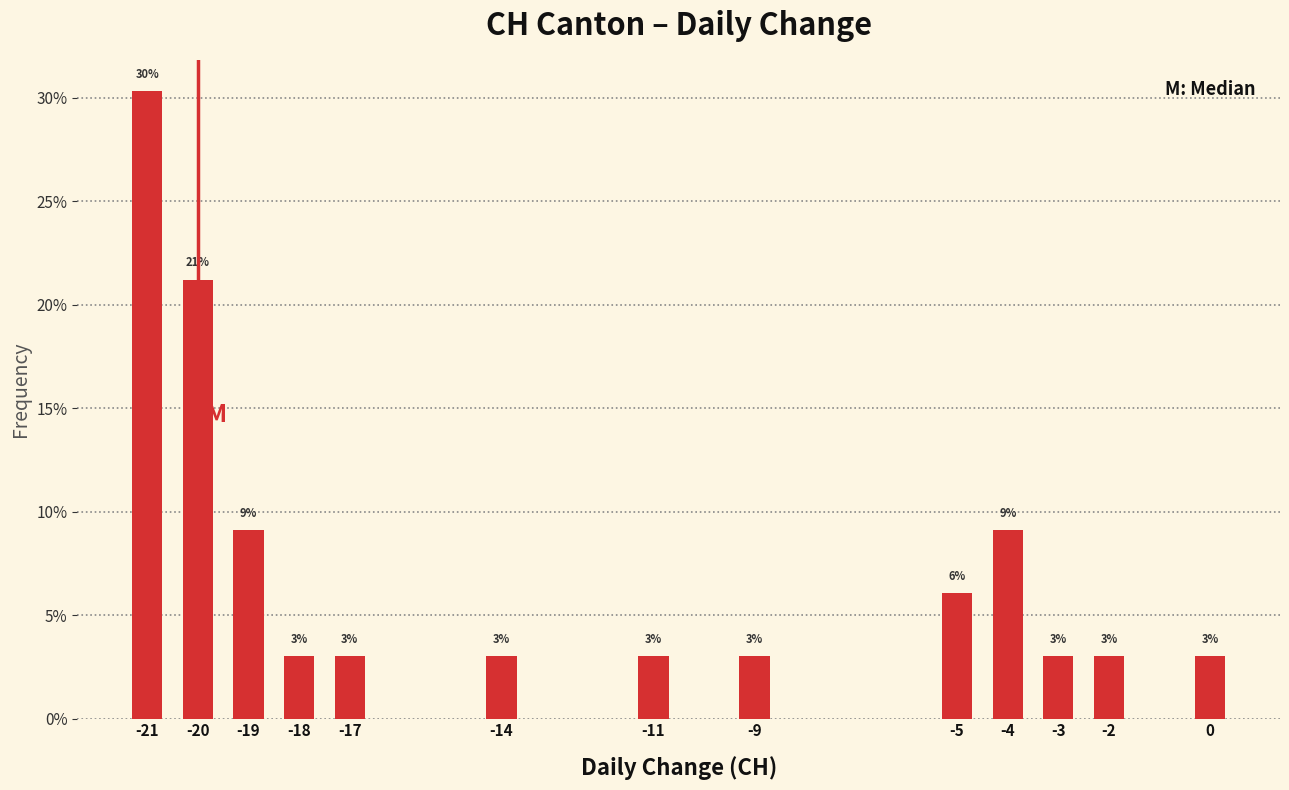

What value does the data have at -11?

3.0